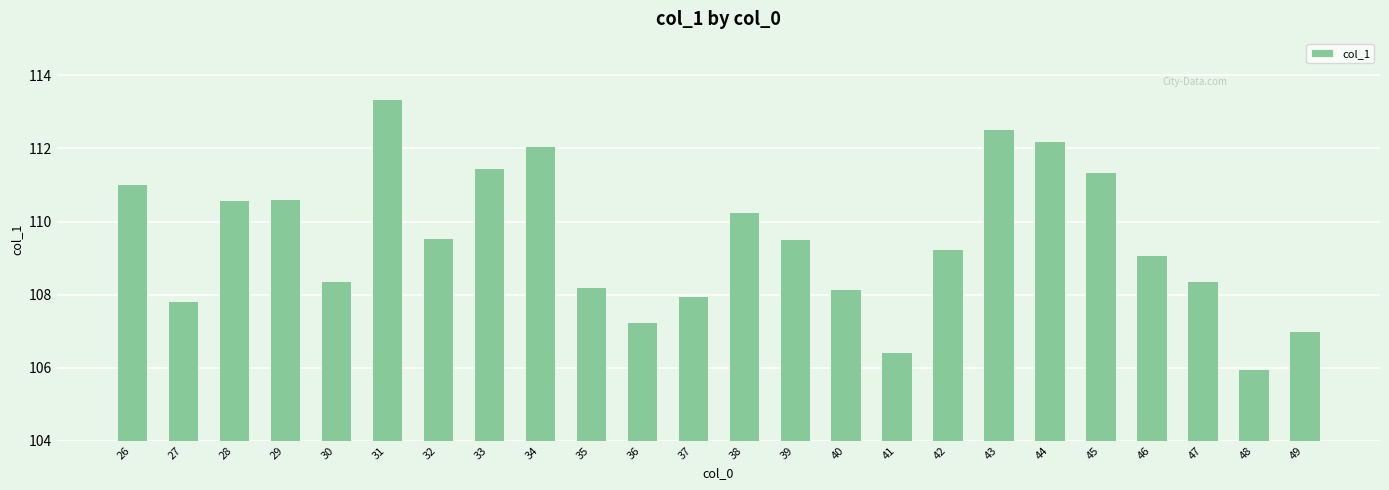

What is the difference between the maximum and minimum values?

7.4